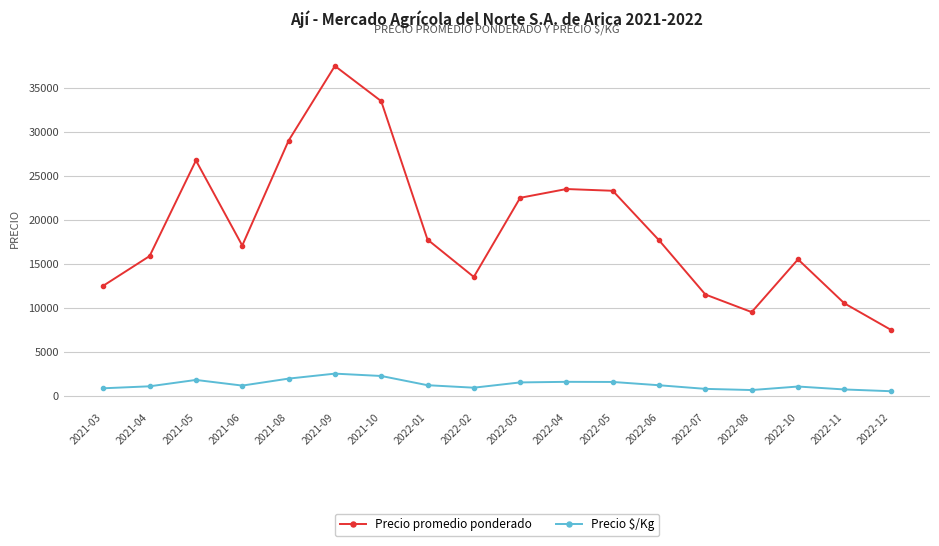

Is it true that Precio promedio ponderado equals 46195 at 2021-10?

False